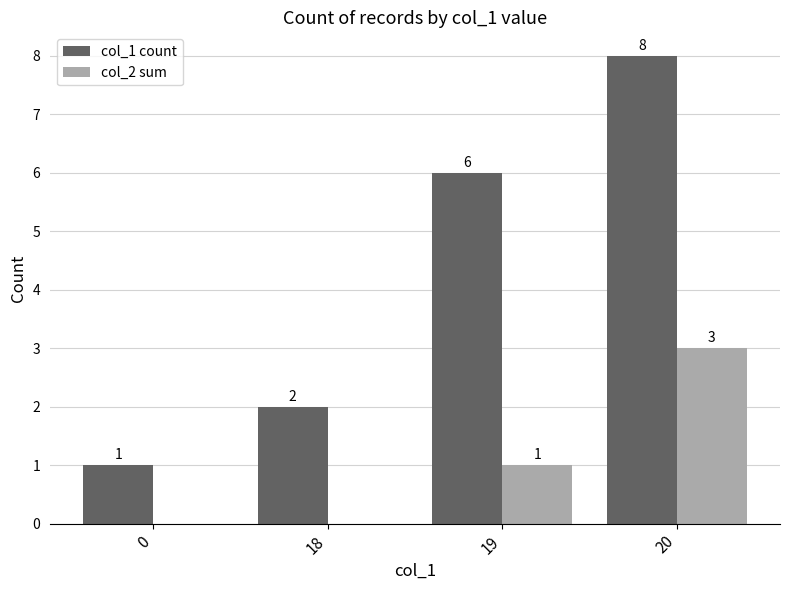

Which label corresponds to the largest value in the chart?

20